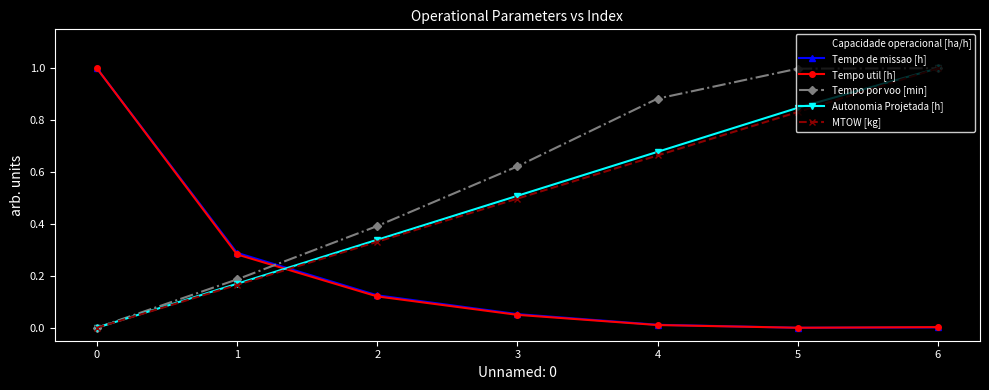

What is the spread (max minus min) of values at 1?

0.4